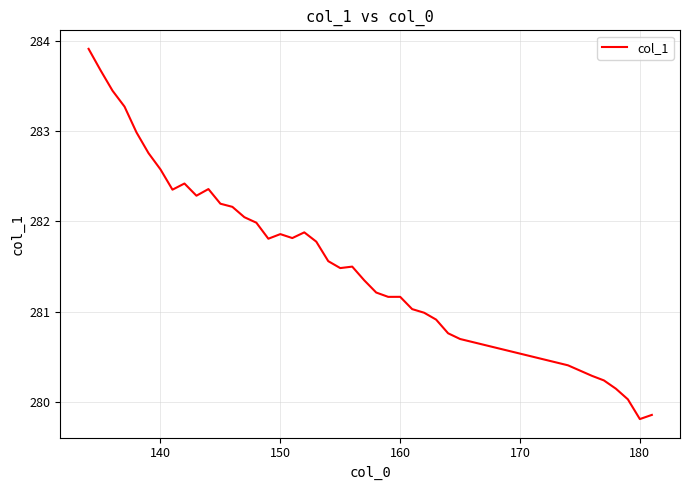

What is the difference between the maximum and second lowest values?

4.1